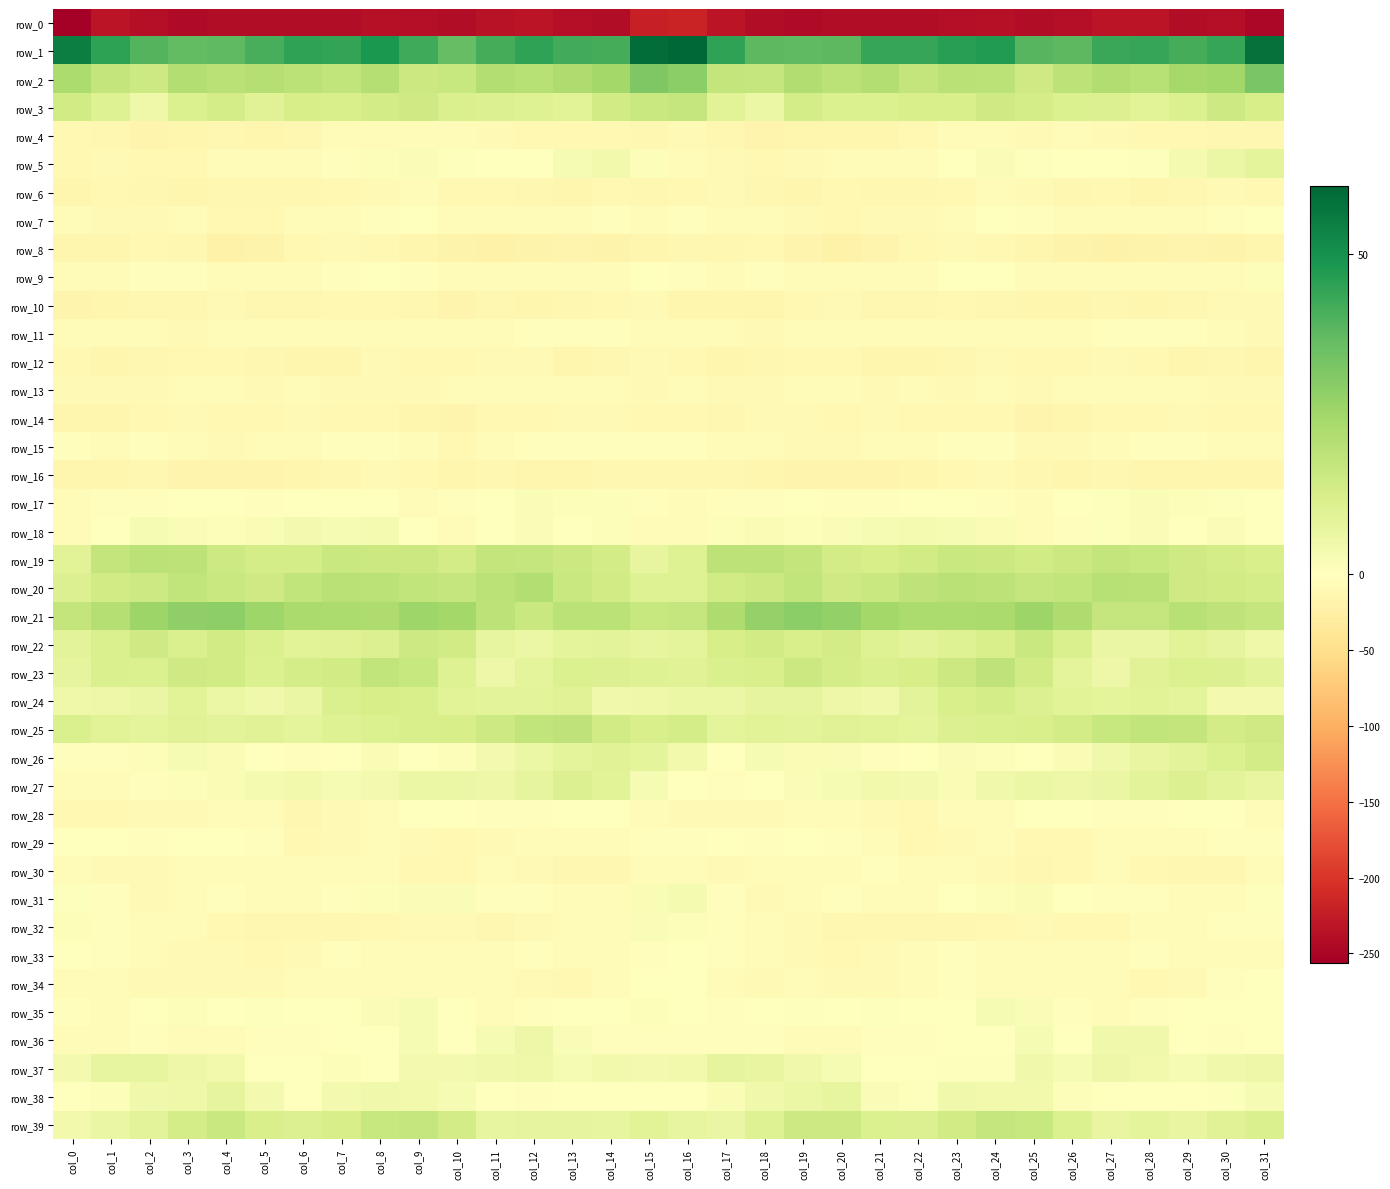

What is the total value across all series at col_6?

-249.1